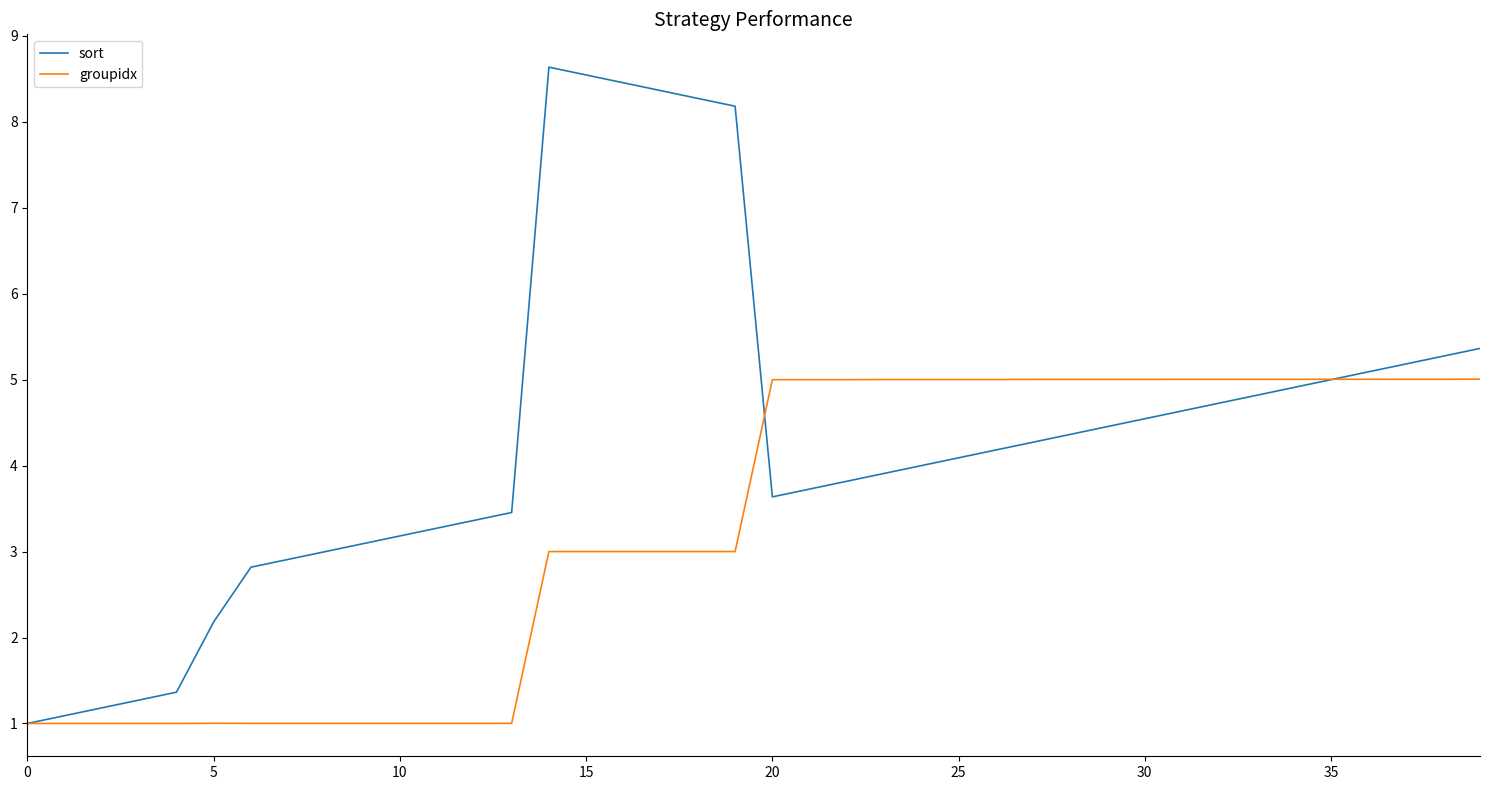

List the series in order of their peak value, highest first.

sort, groupidx